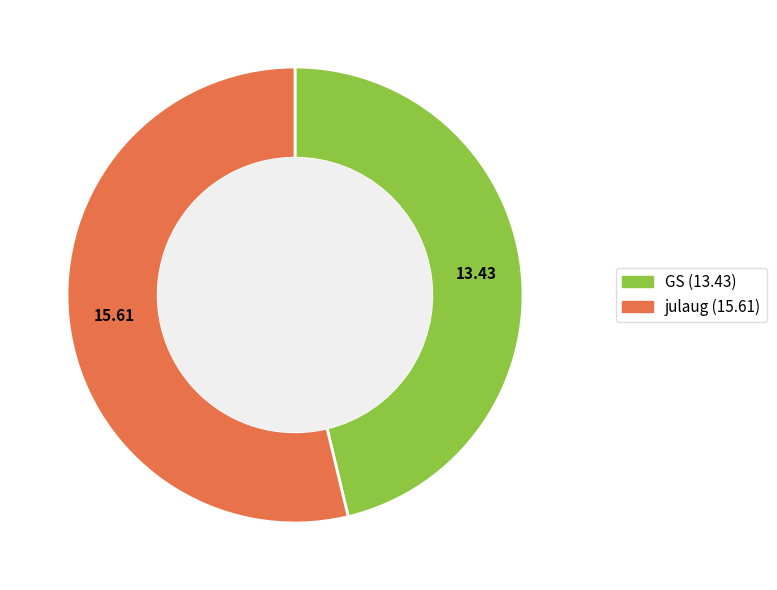

Is it true that julaug is 54% of the pie?

True